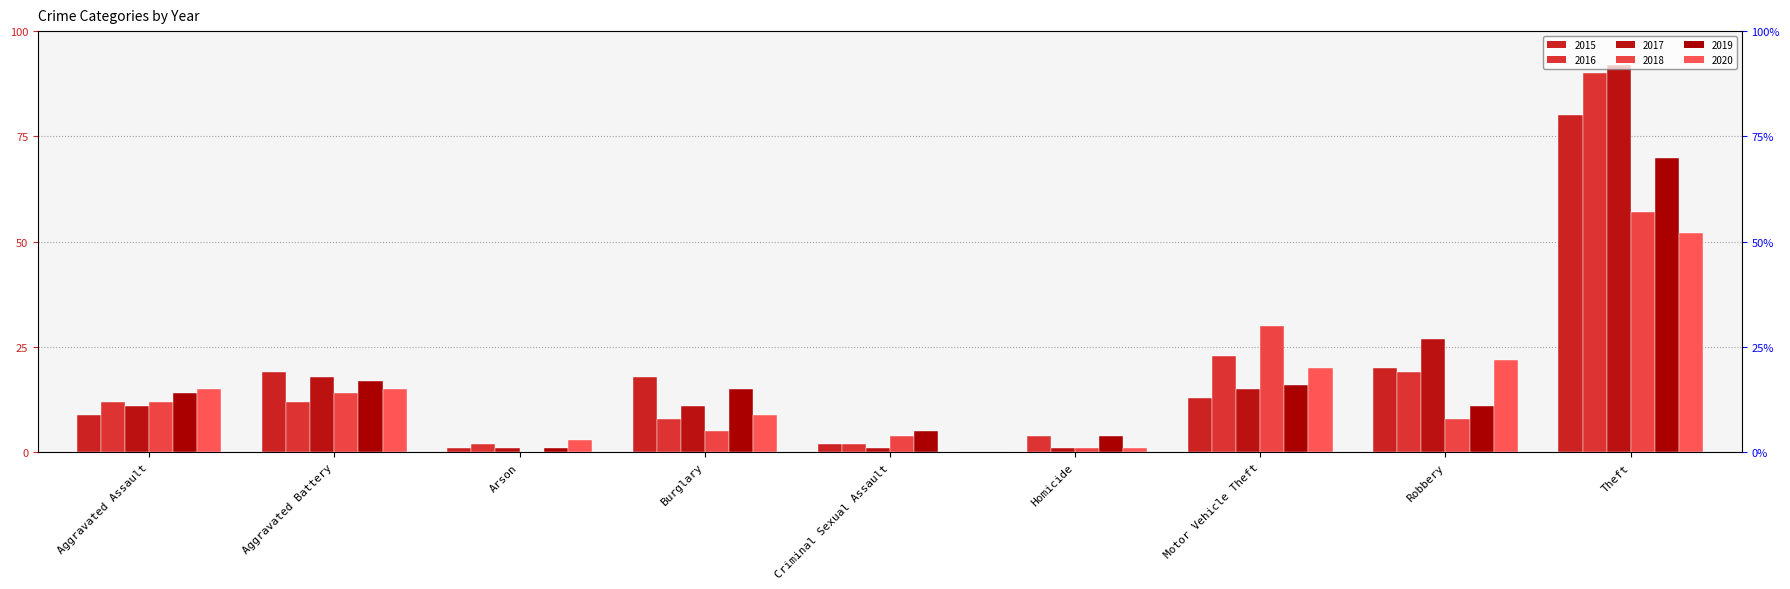

Between Aggravated Battery and Robbery, which series saw the biggest shift?

2017